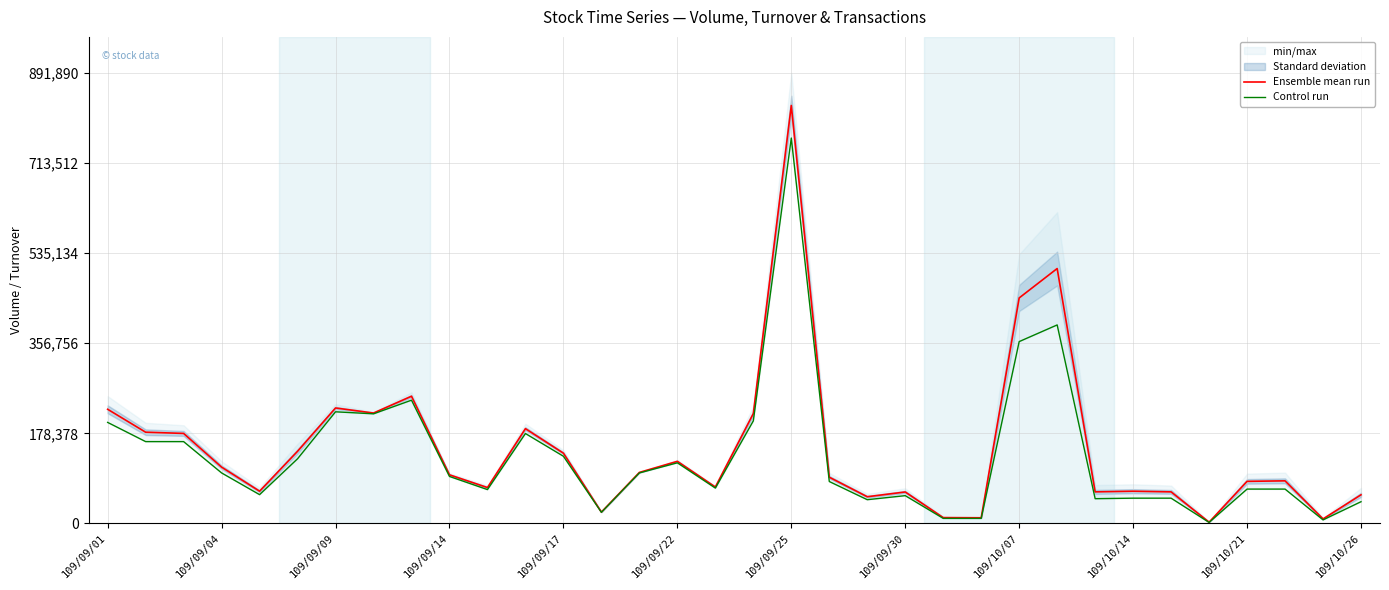

In Ensemble mean run, how many points are higher than both neighbors (excluding endpoints)?

9